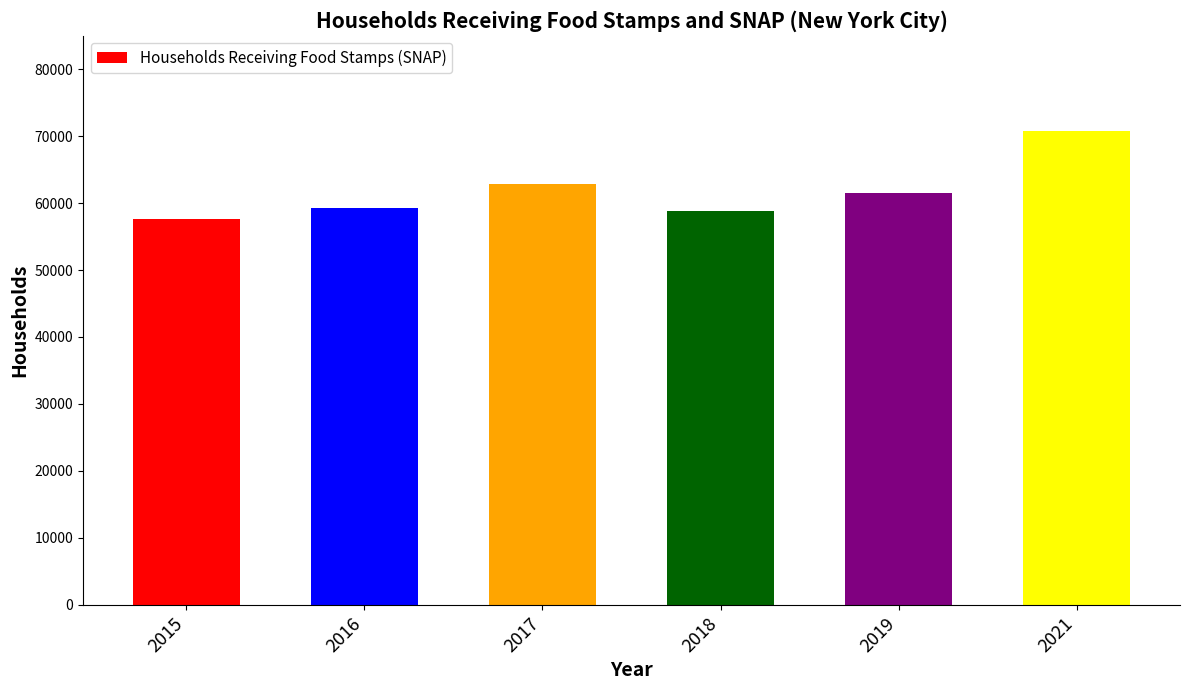

Reading left to right, what are all the values shown in this chart?

57623	59247	62819	58789	61546	70853